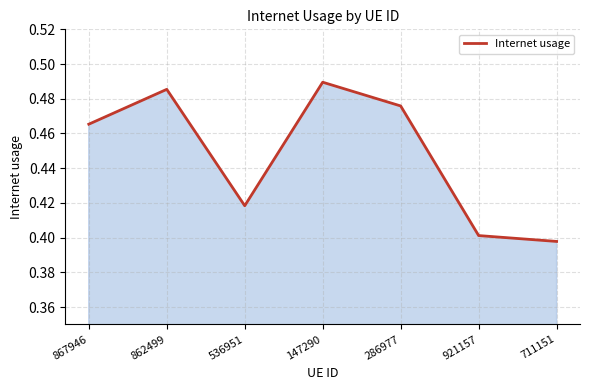

List the labels in order of value, smallest first.

711151, 921157, 536951, 867946, 286977, 862499, 147290